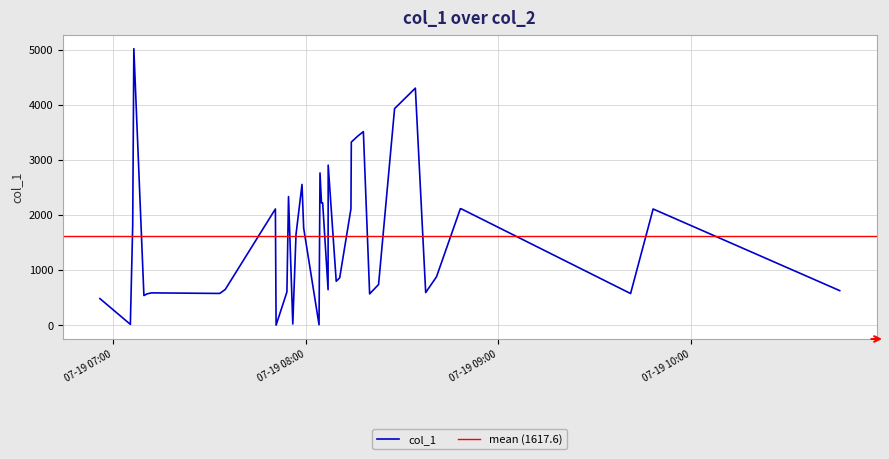

How many series are shown in this chart?

1